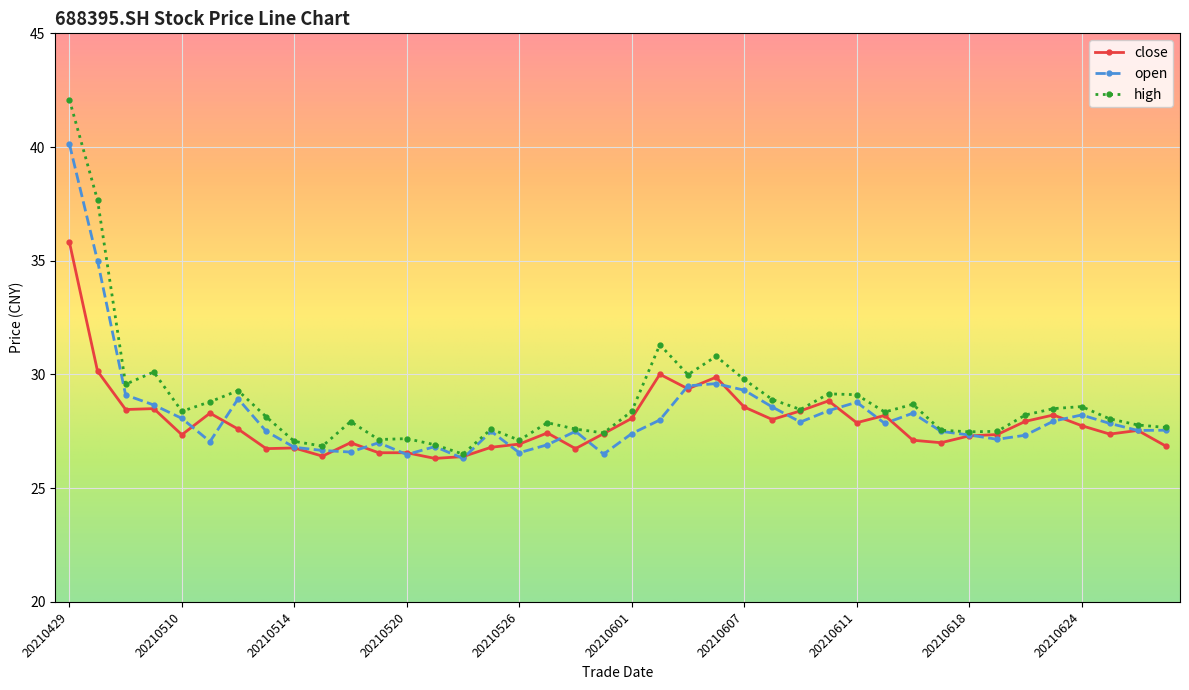

What is the minimum value shown in the chart?

26.3